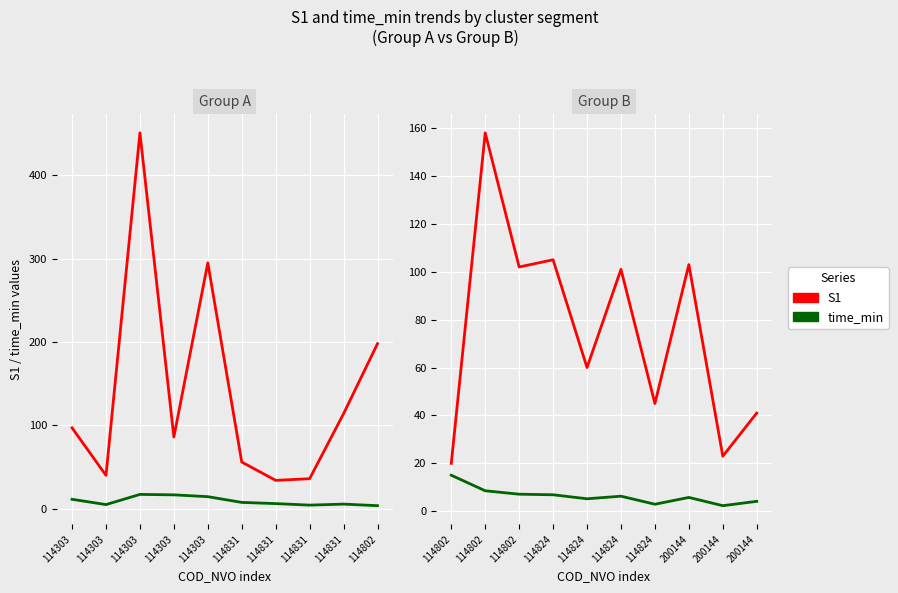

How many data points in time_min are above 6?

5